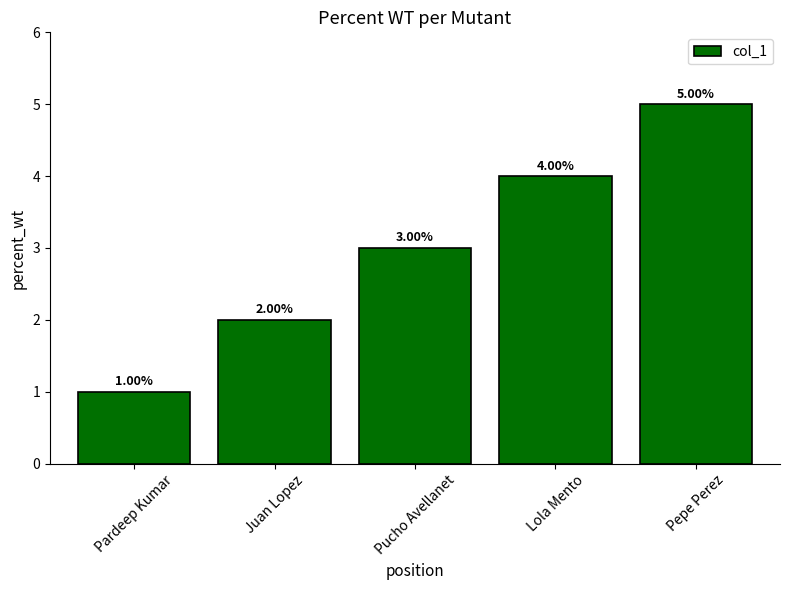

Is it true that the value at Pepe Perez is 8?

False